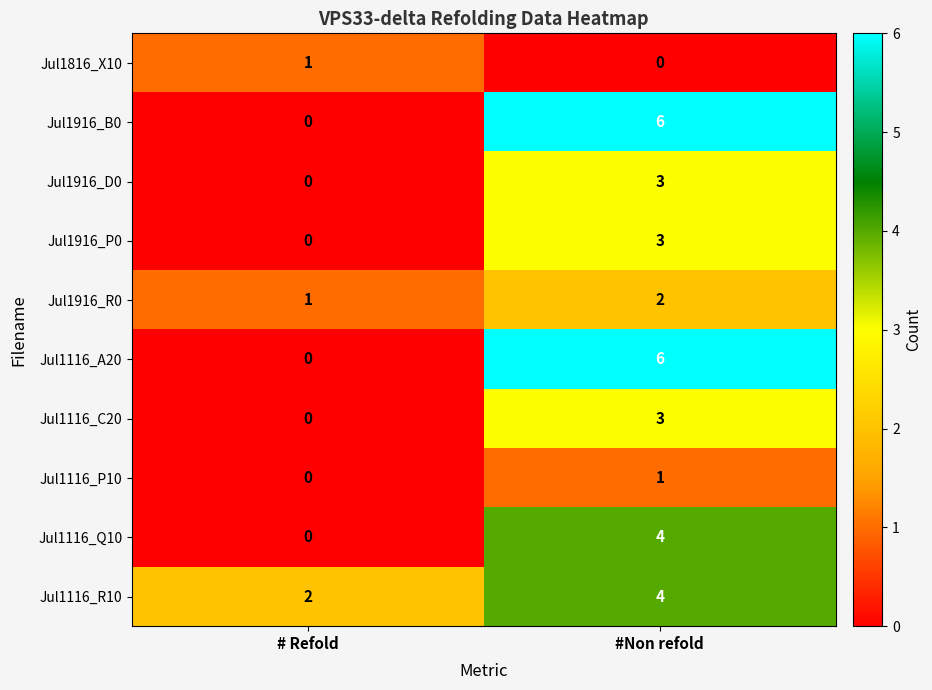

List the labels in order of Jul1916_B0 value, largest first.

#Non refold, # Refold